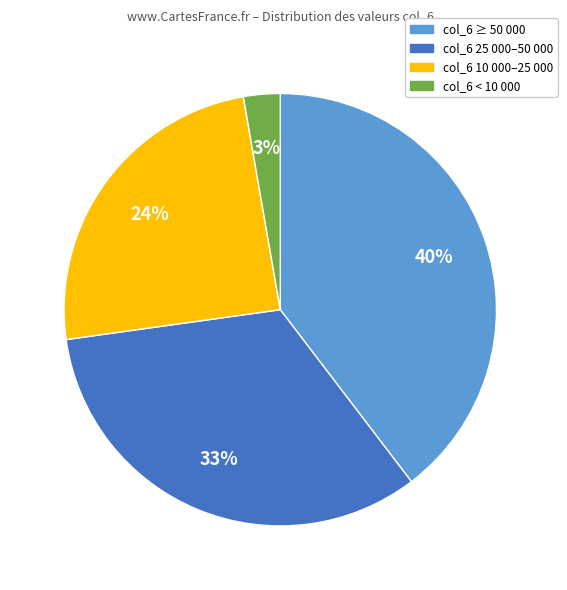

To the nearest percent, what is the average slice percentage?

25%